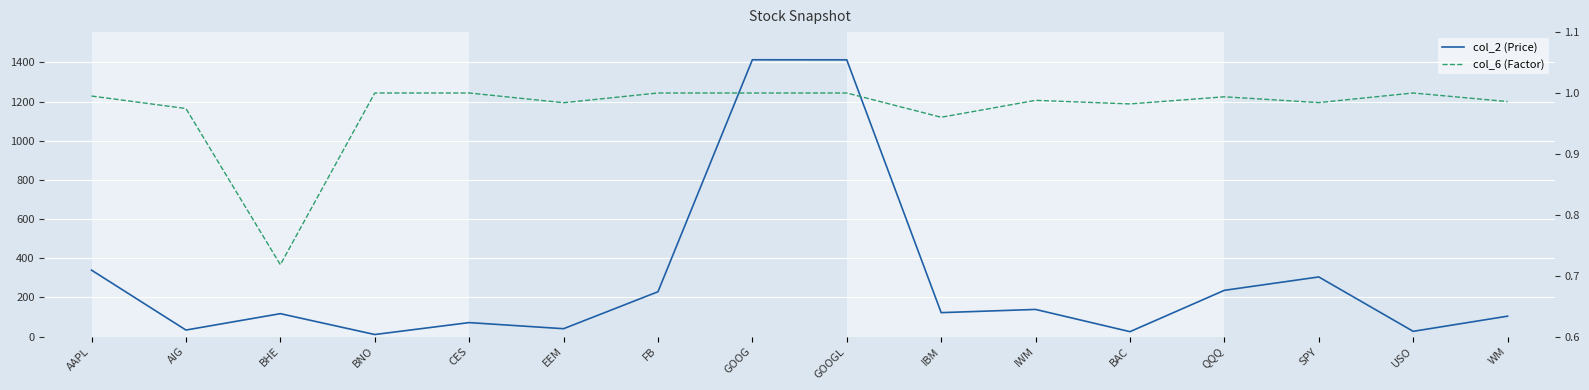

True or false: col_2 (Price) and col_6 (Factor) cross at least once.

False